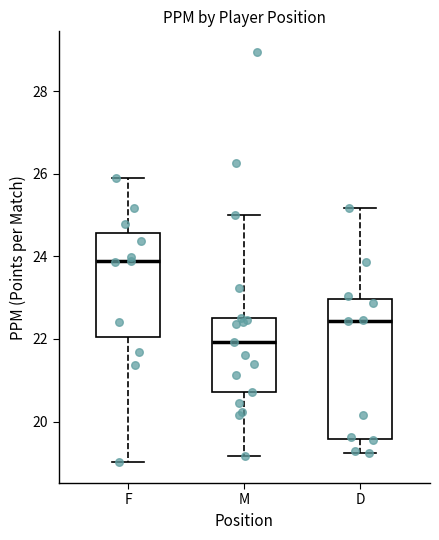

Which box has the lowest median line?

M